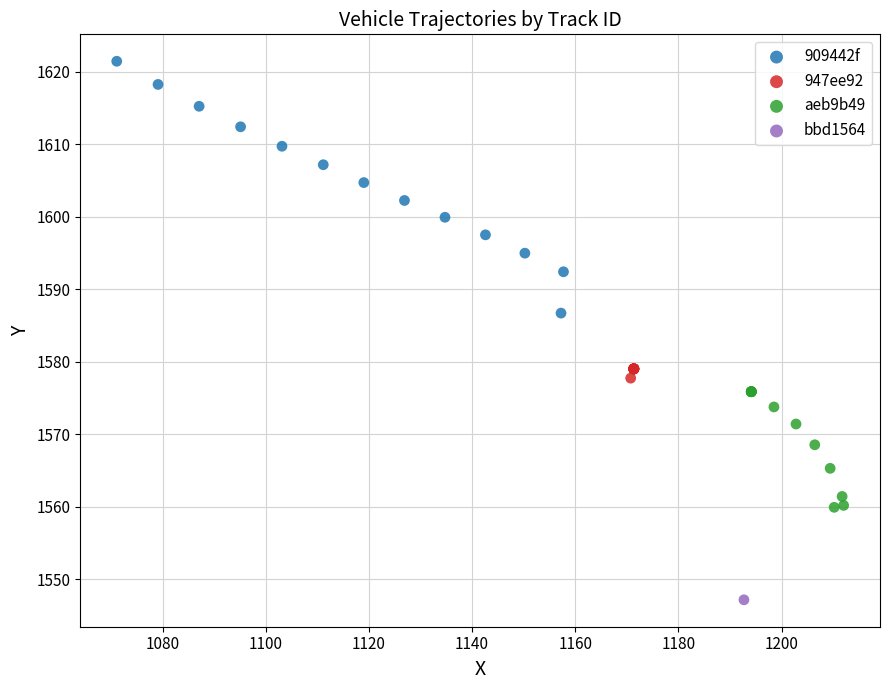

Which series reaches the maximum Y coordinate?

909442f